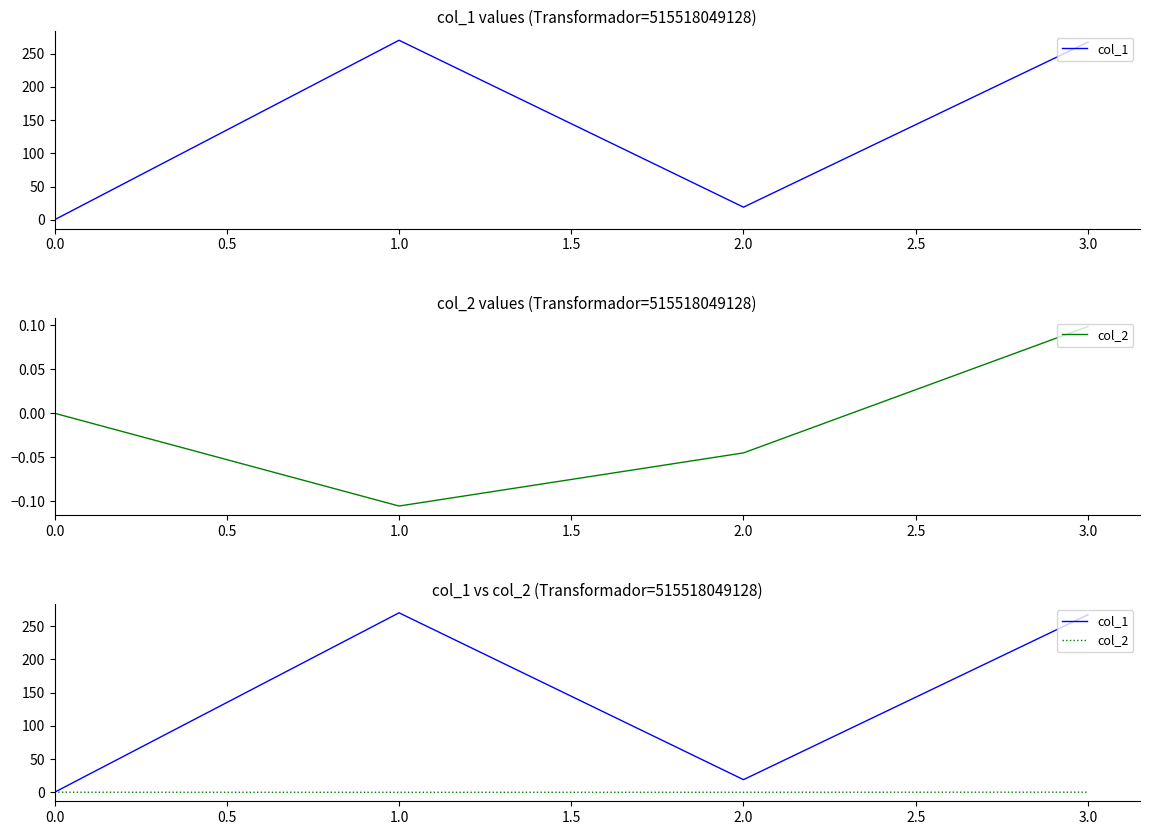

Which series has the largest total across all categories?

col_1